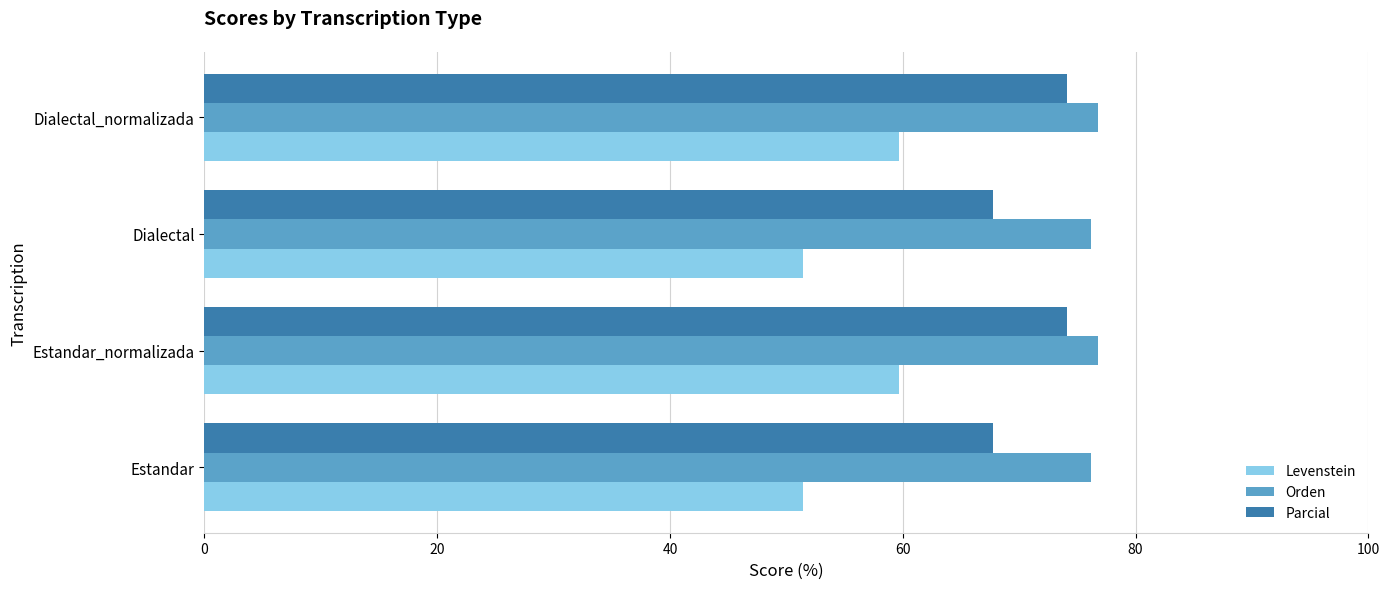

What is the sum of all Levenstein values?

222.2